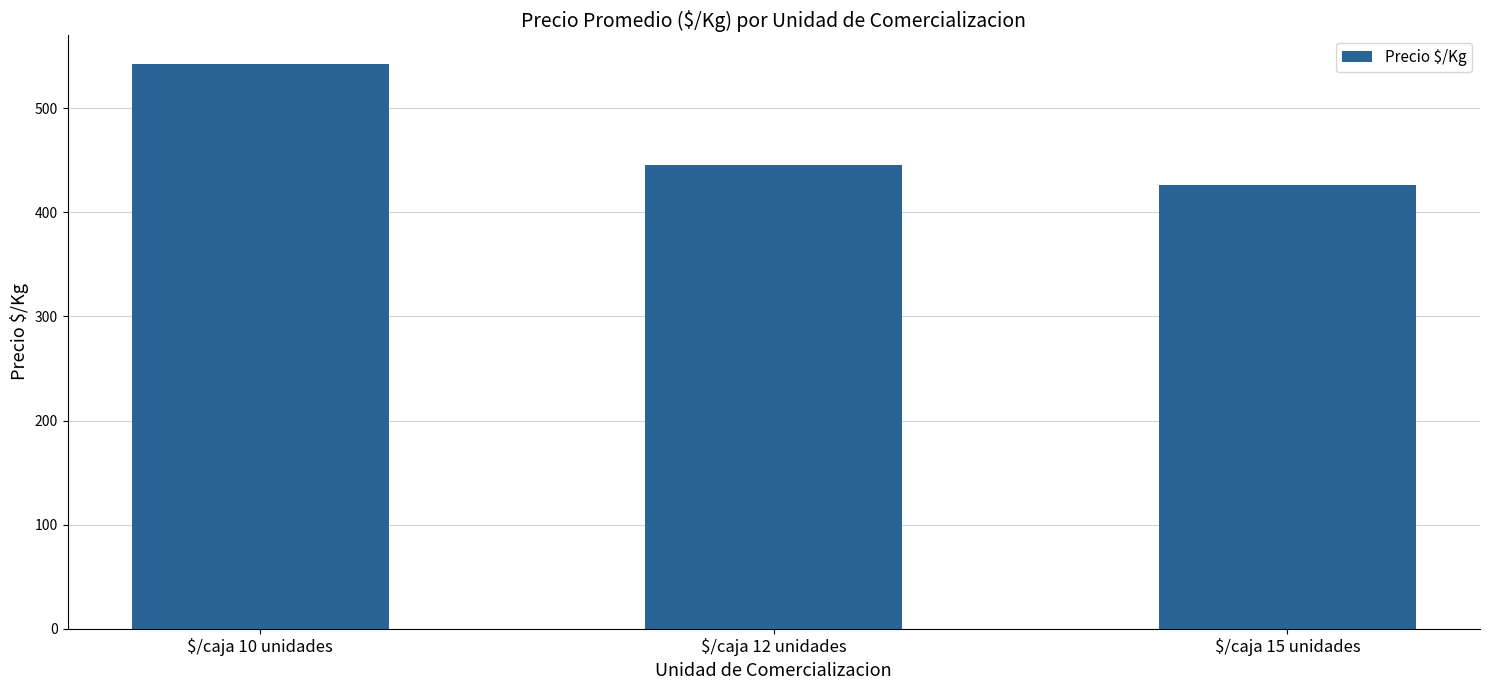

Rank the categories by value from highest to lowest.

$/caja 10 unidades, $/caja 12 unidades, $/caja 15 unidades